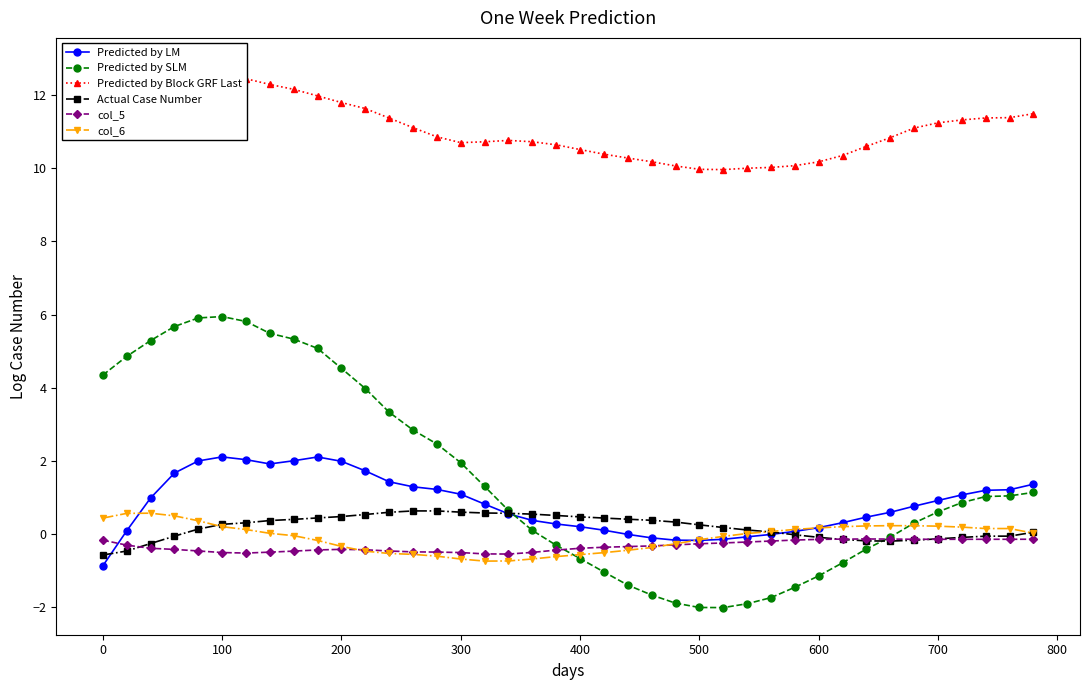

How many interior local peaks does the Predicted by LM series have?

2